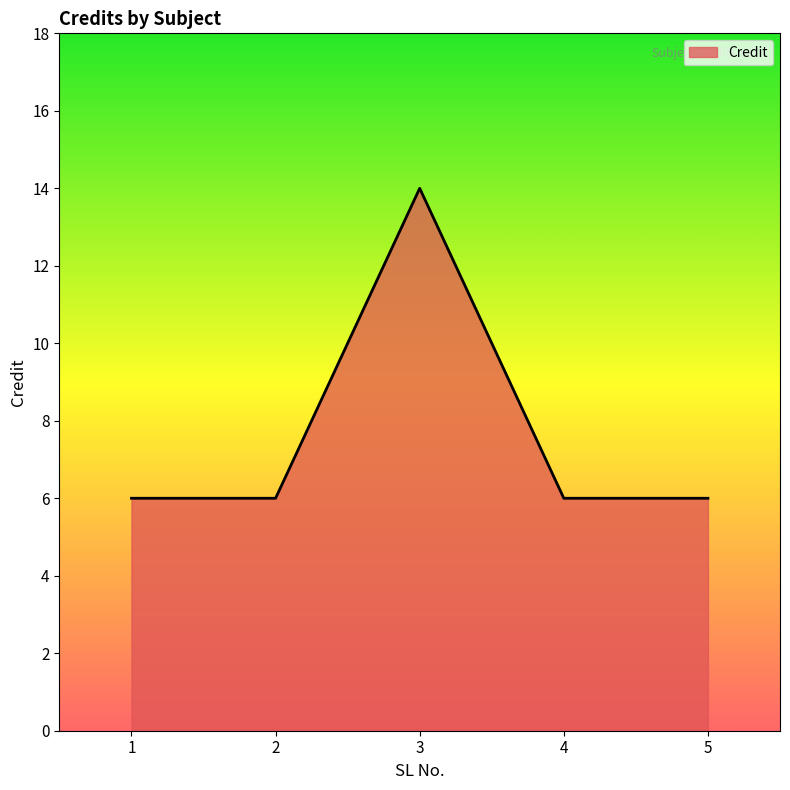

True or false: the data shows 8 at 3.

False